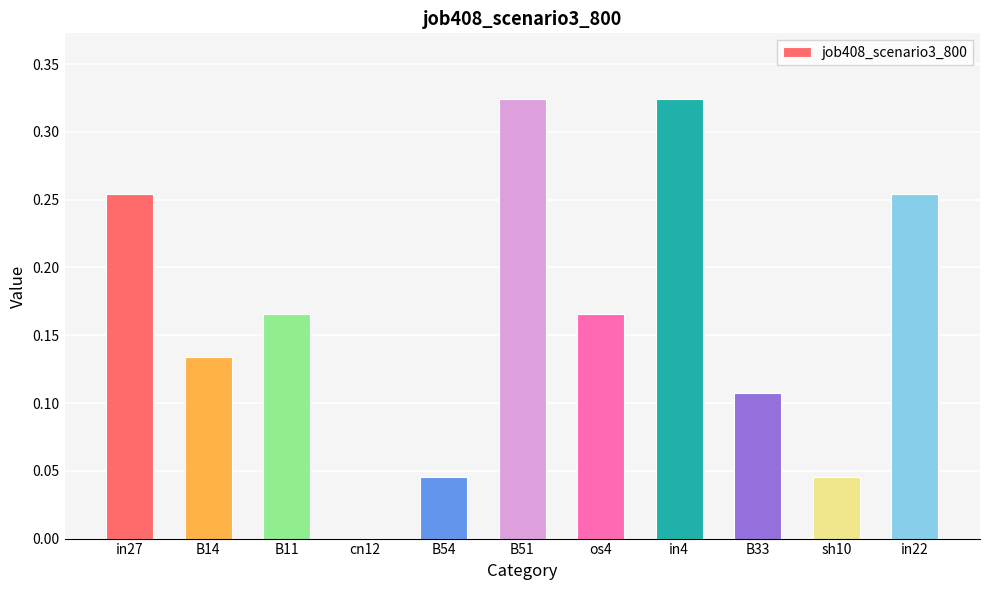

What is the sum of the values at B11 and B51?

0.5